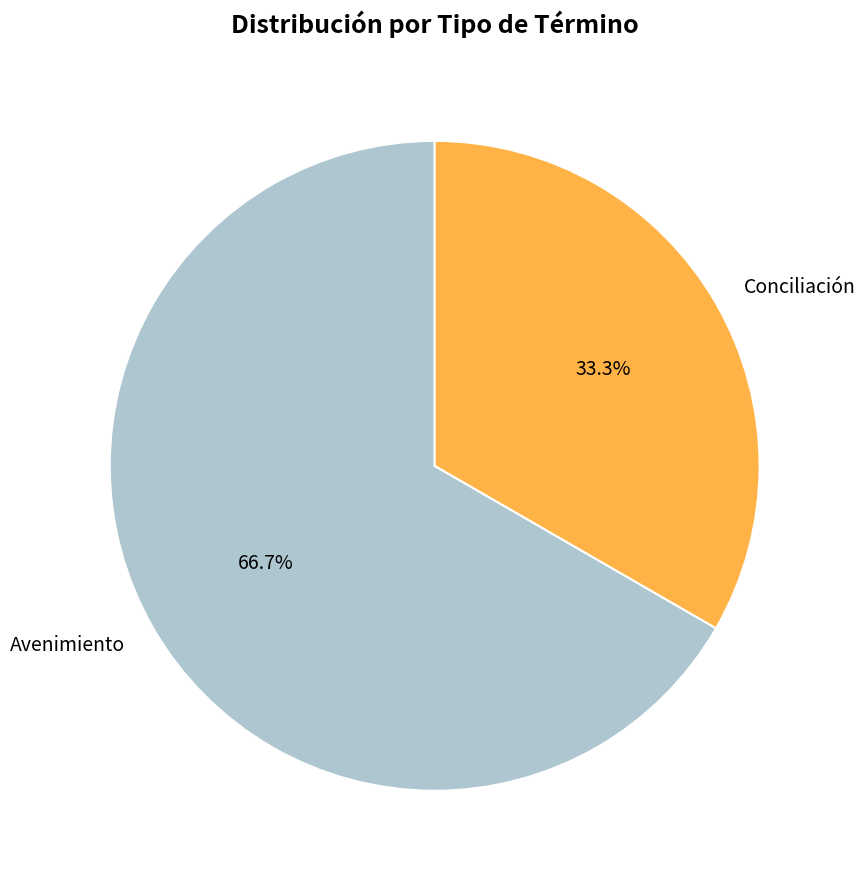

Rank the categories by value from lowest to highest.

Conciliación, Avenimiento